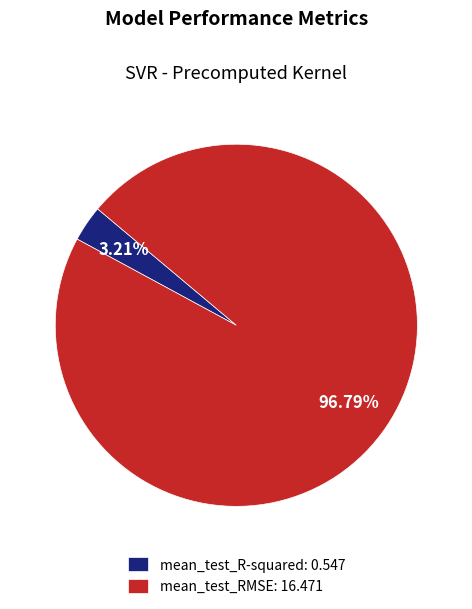

To the nearest percent, what is the difference between the largest and smallest slice percentages?

94%